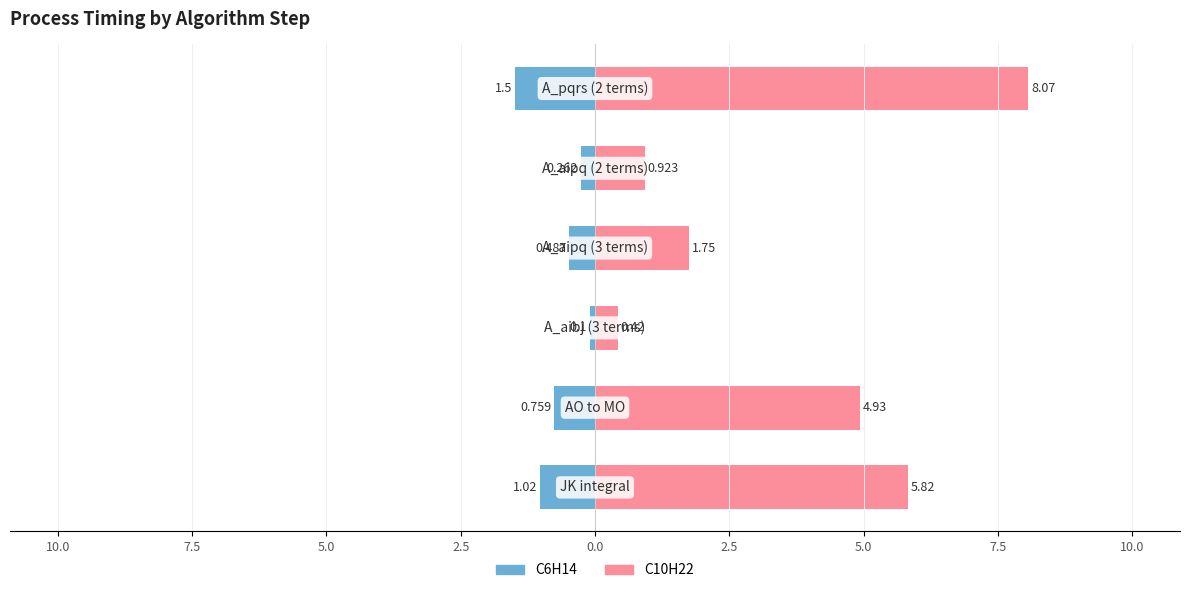

What is the sum of all C10H22 values?

21.9